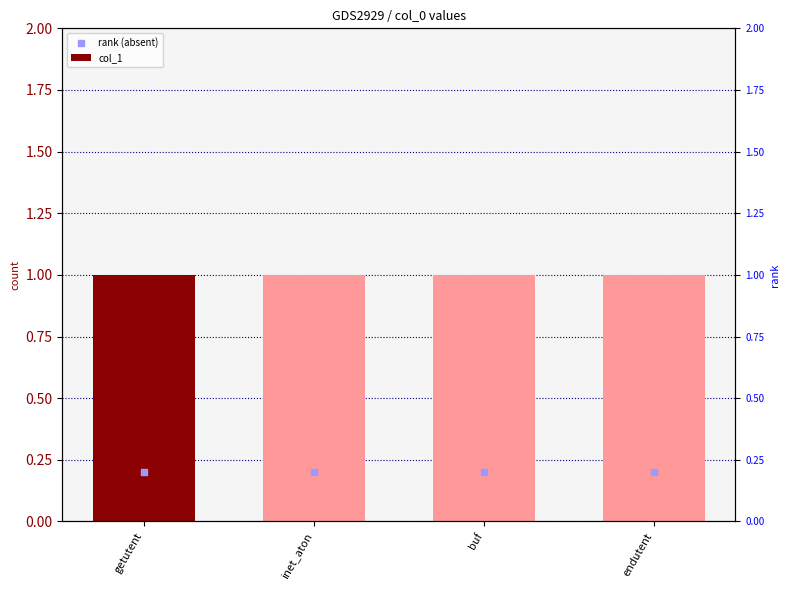

At which category is the sum across all series the highest?

getutent